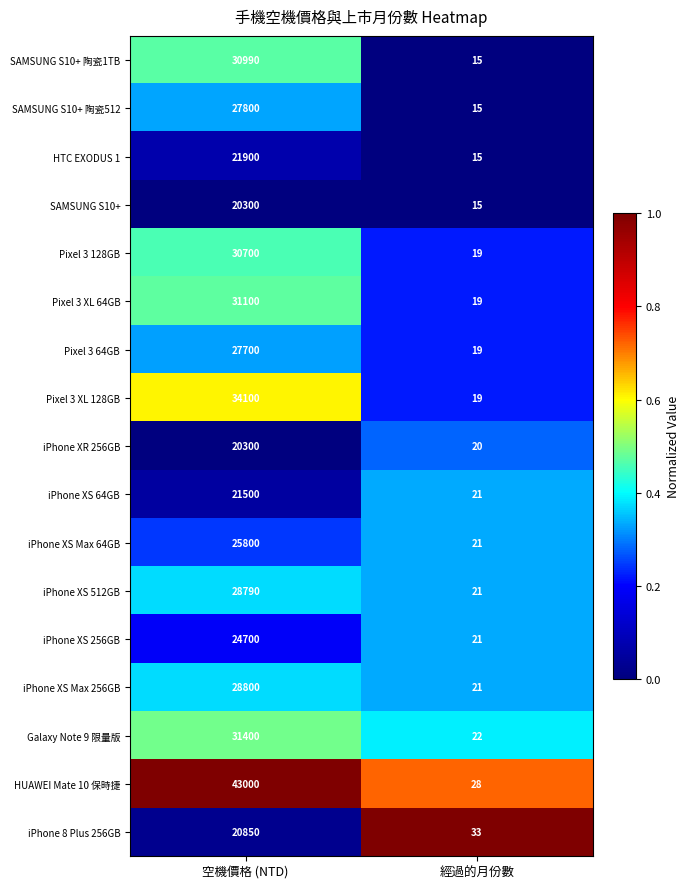

What is the smallest value displayed?

15